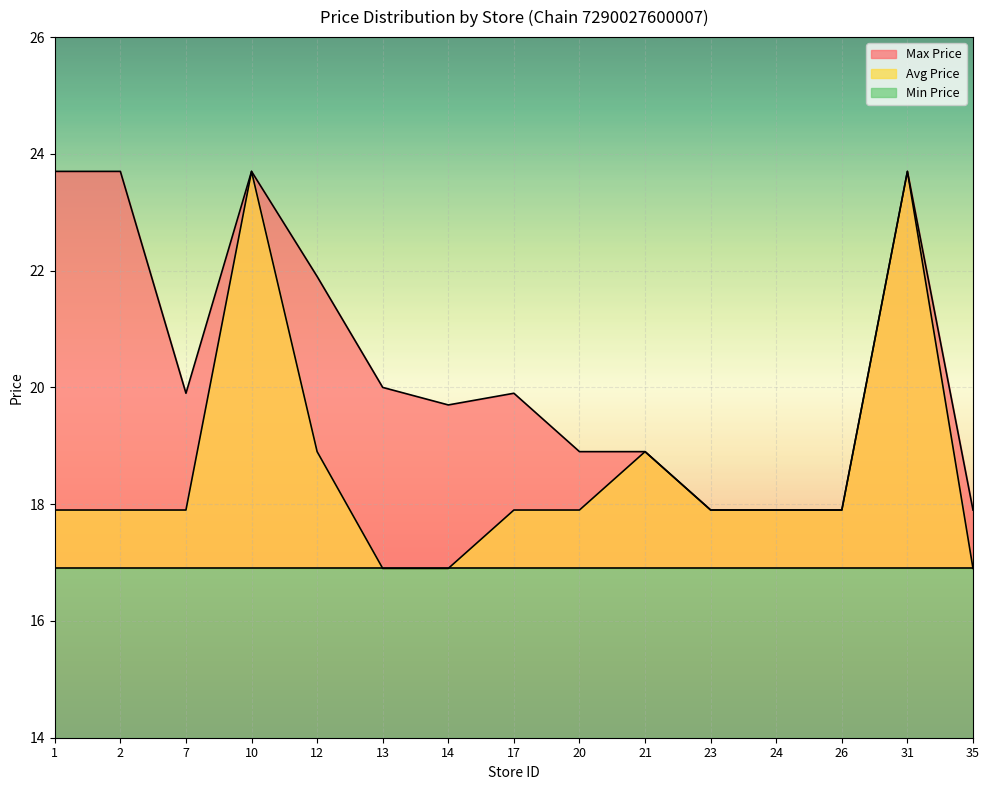

Which series has the largest total across all categories?

Max Price